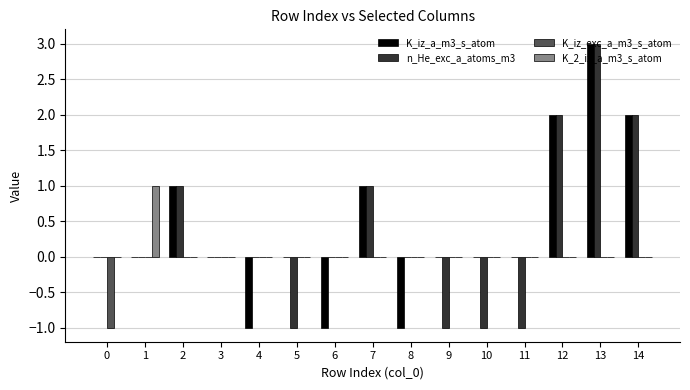

At which category is the sum across all series the highest?

13